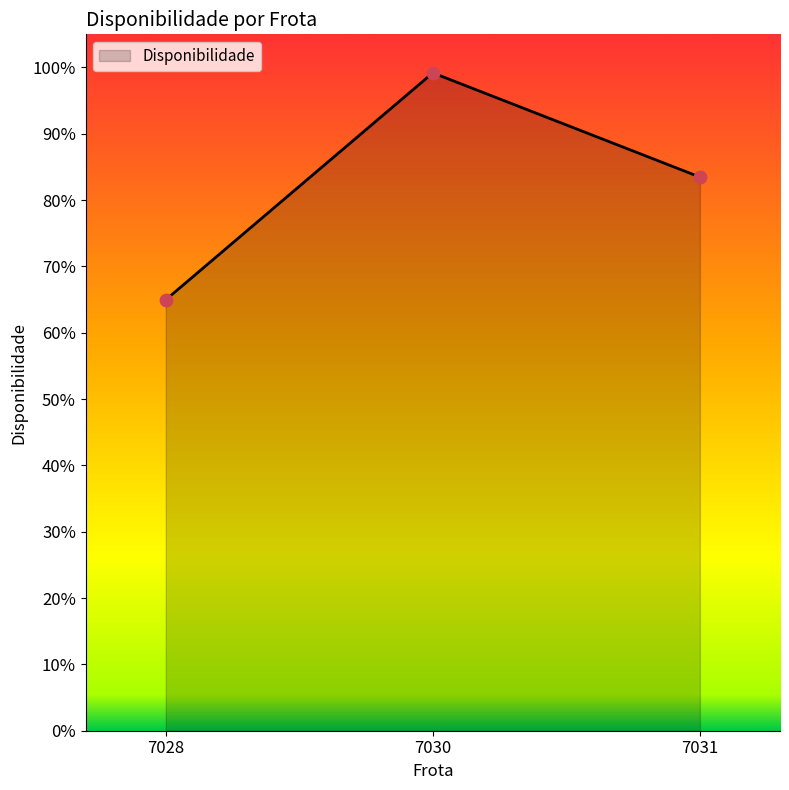

Which has a higher value, 7031 or 7028?

7031